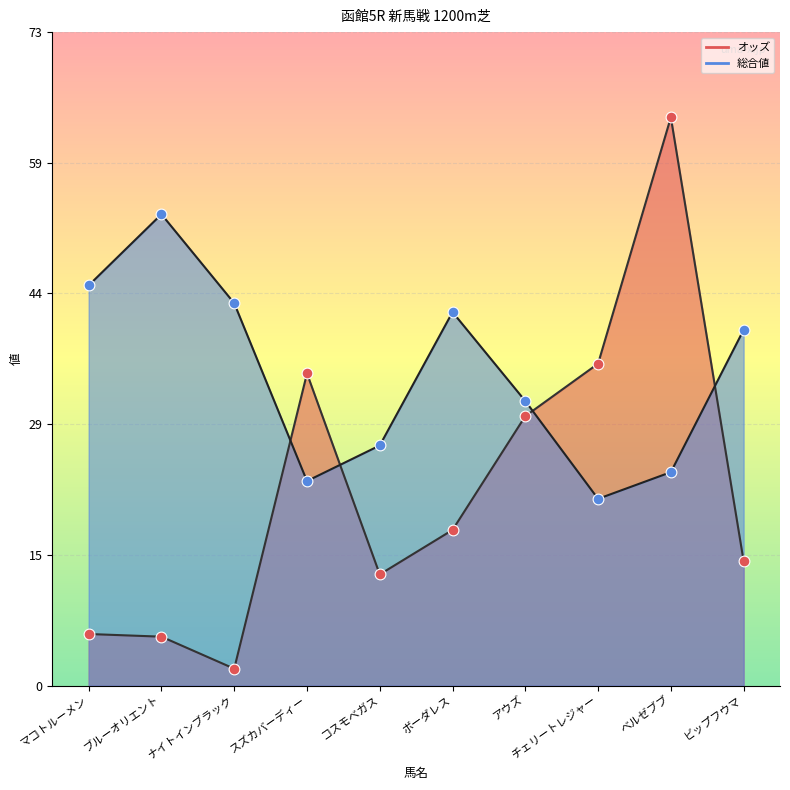

What are all the series names shown in the legend?

オッズ, 総合値